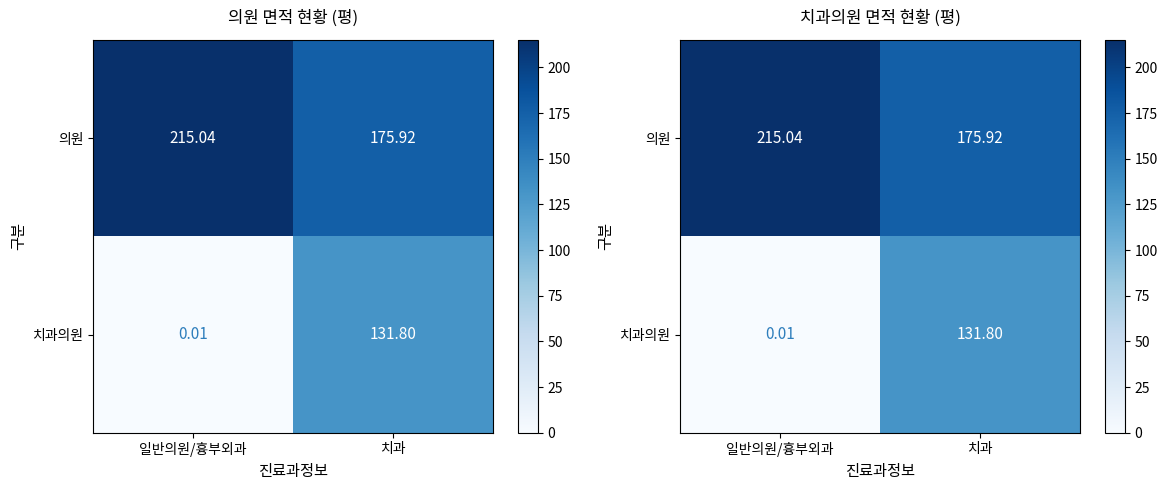

Which series changed the most between 일반의원/흉부외과 and 치과?

치과의원